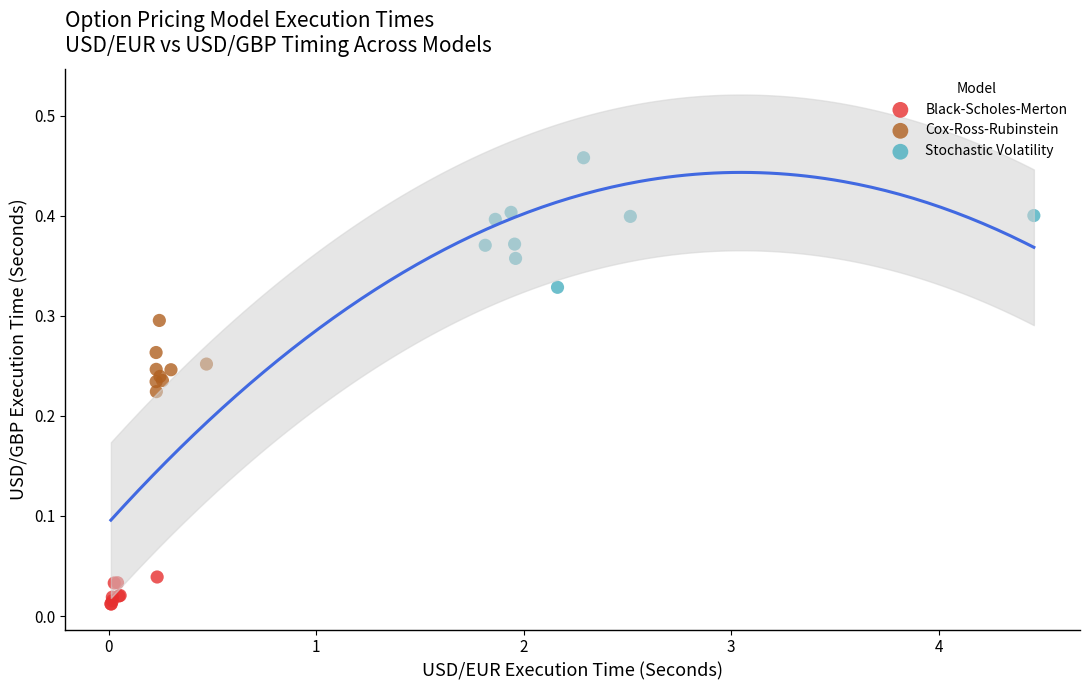

Which series reaches the maximum Y coordinate?

Stochastic Volatility